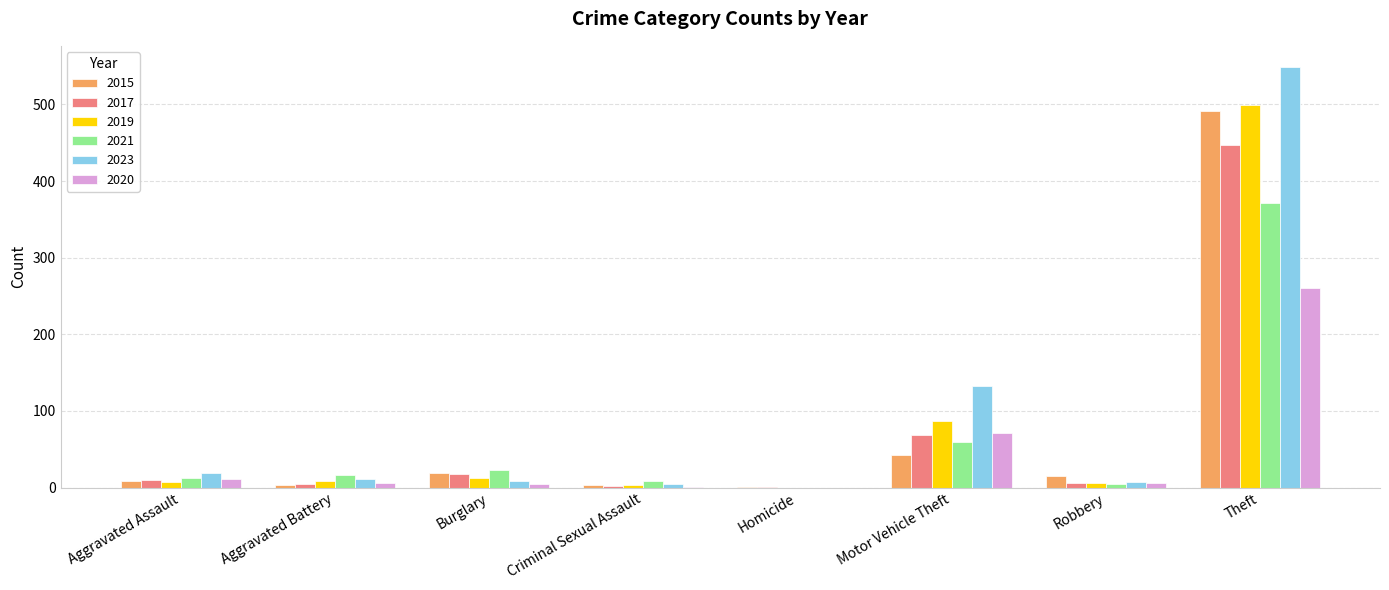

How many series are shown in this chart?

6